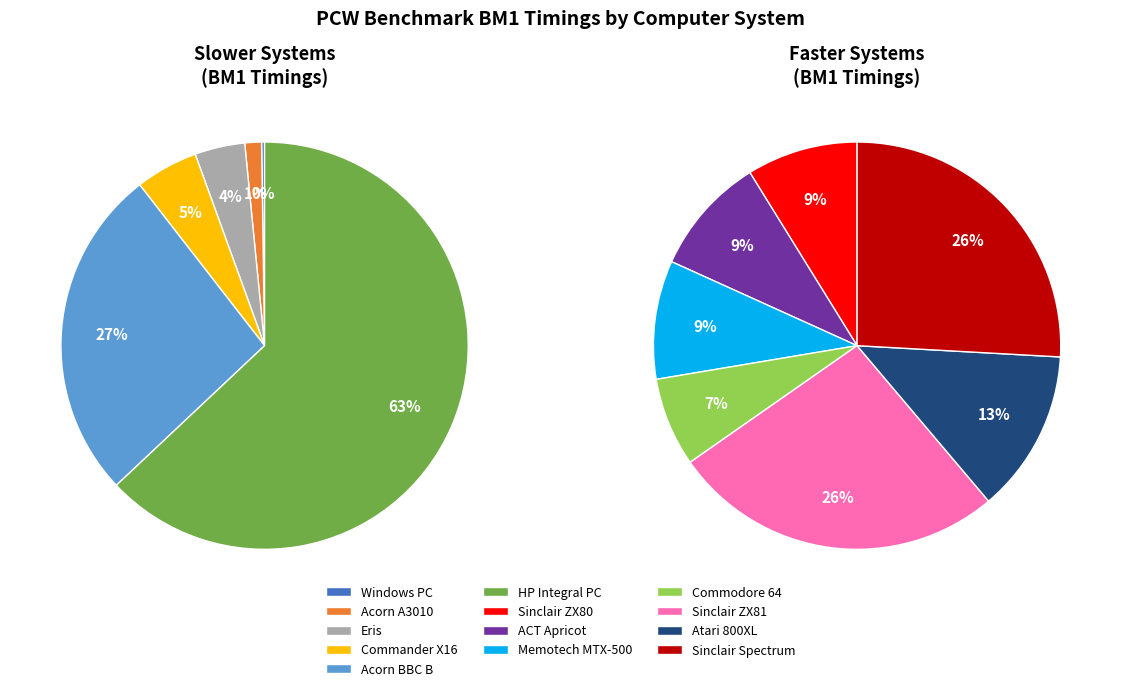

How many slices are in this pie chart?

13